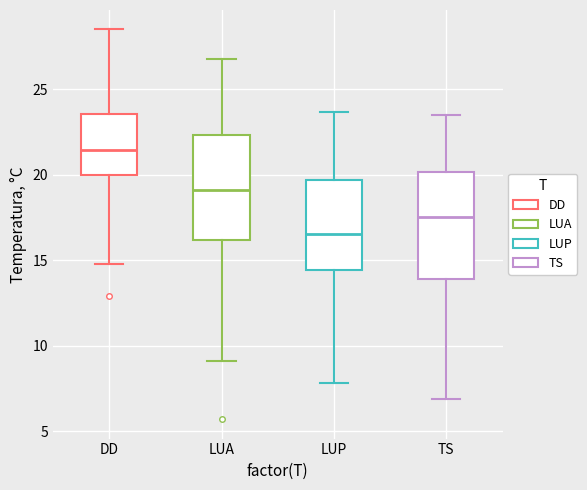

Which box has the lowest median line?

LUP